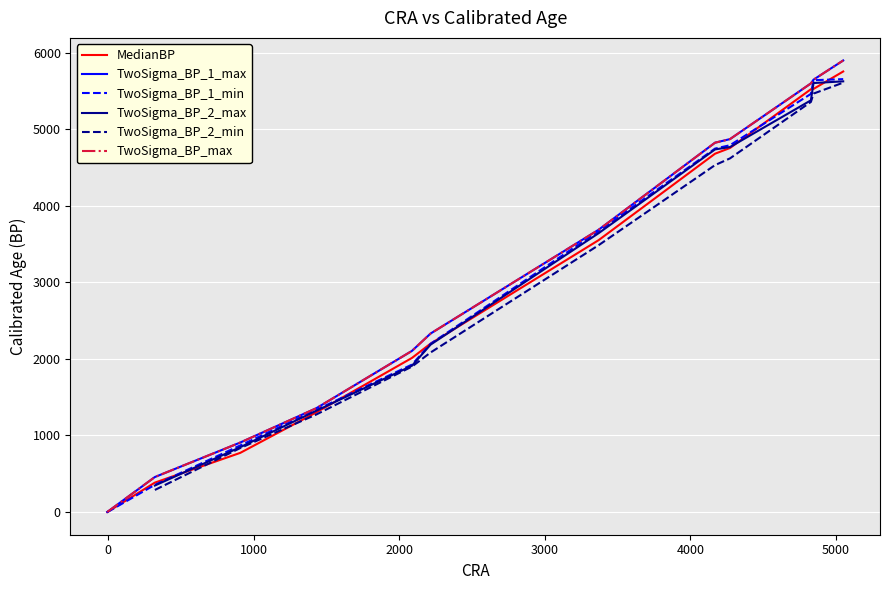

What is the maximum value shown in the chart?

5897.0